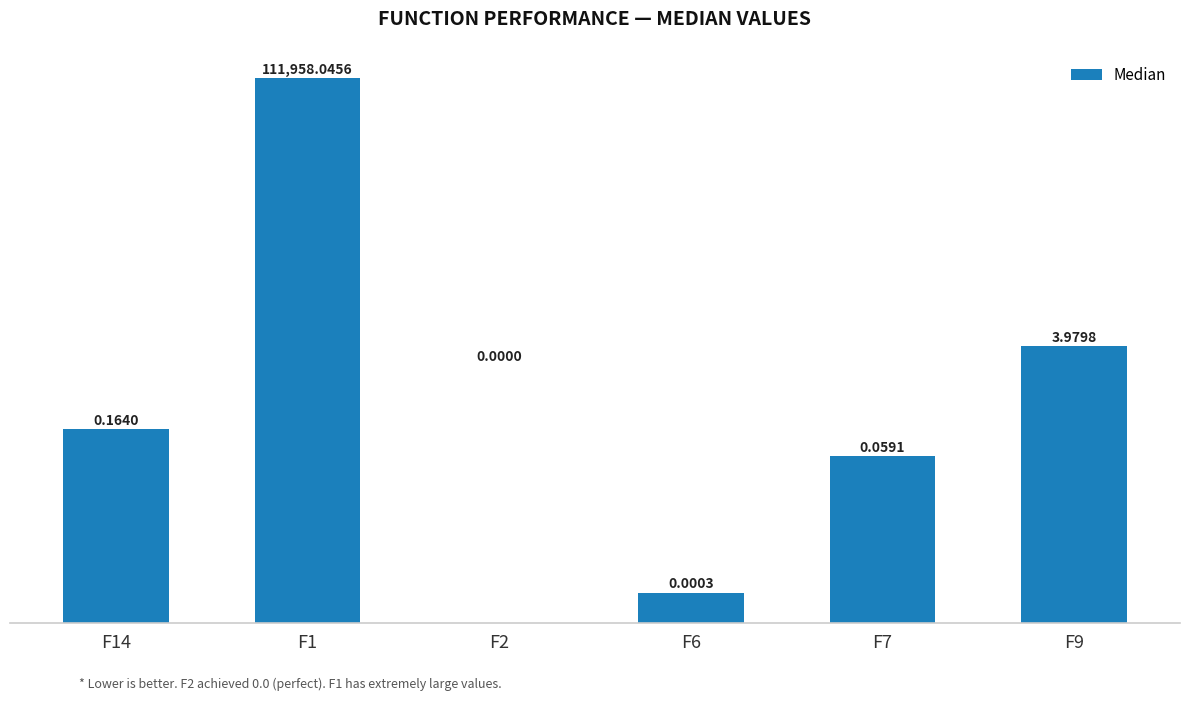

List the labels in order of value, smallest first.

F2, F6, F7, F14, F9, F1